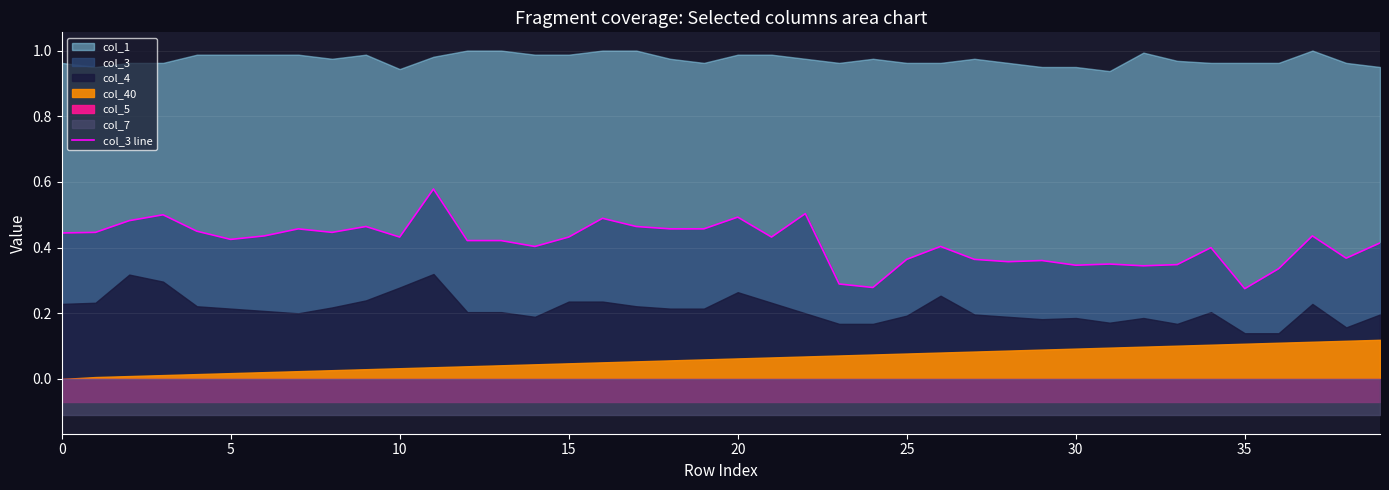

Is it true that col_3 line equals 0.6 at 30?

False